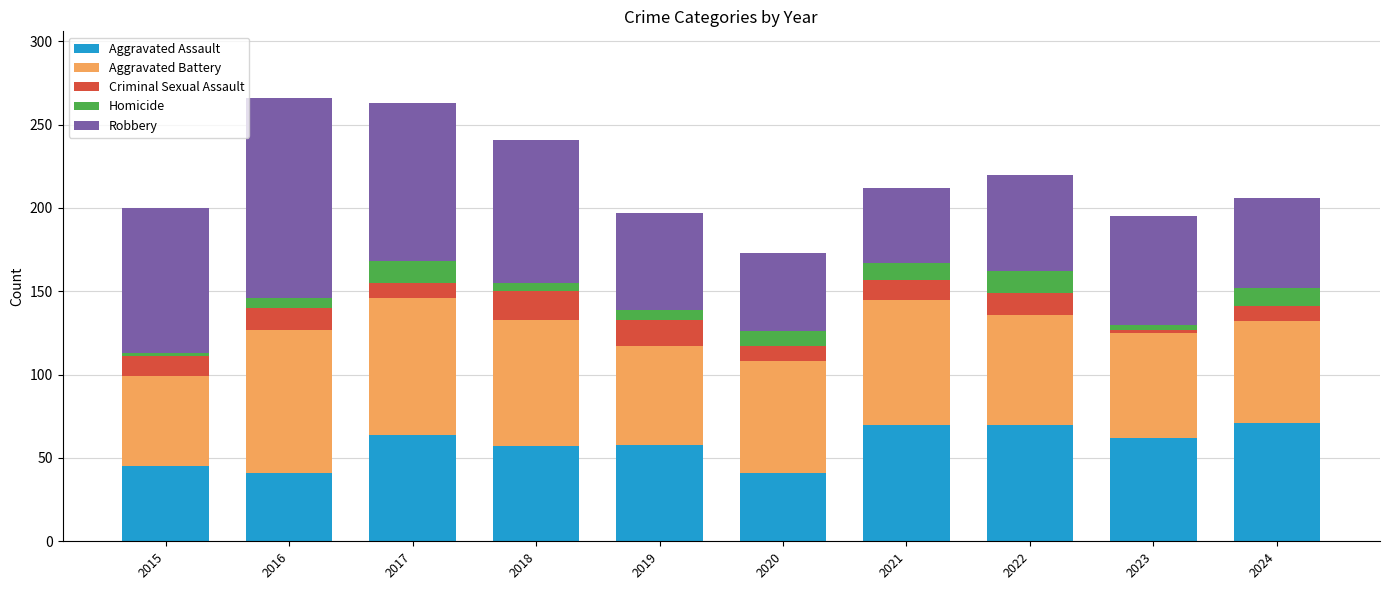

What is the difference between the maximum and minimum values in the Aggravated Assault series?

30